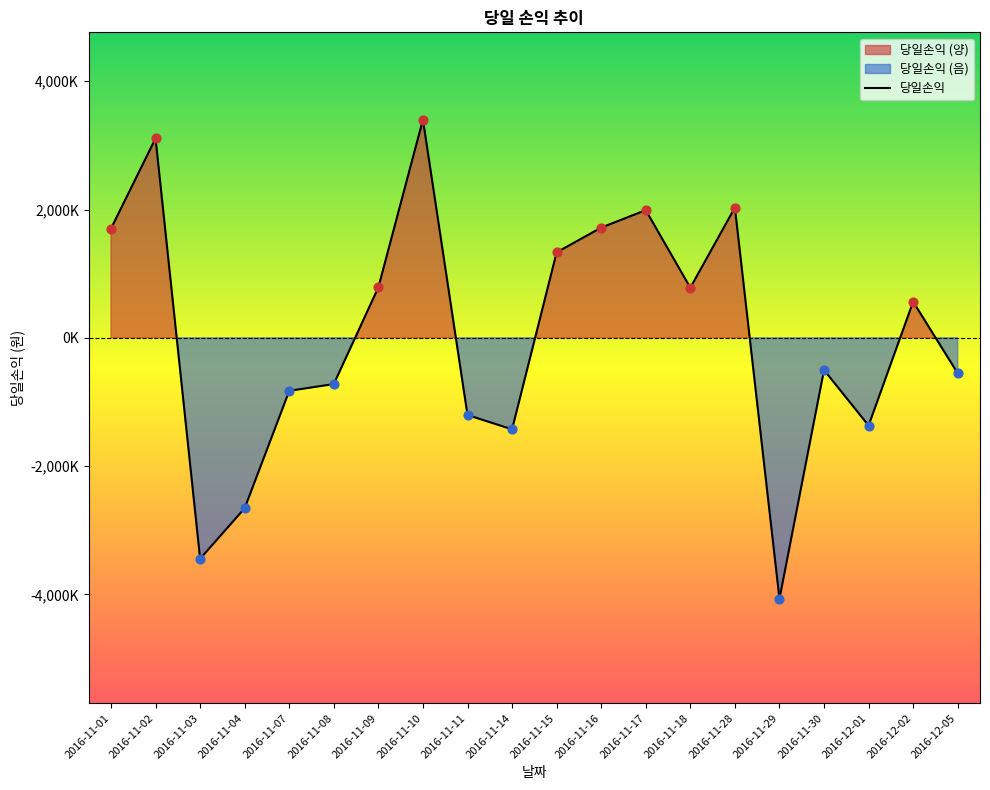

What is the change in value from 2016-11-03 to 2016-11-15?

+4775000